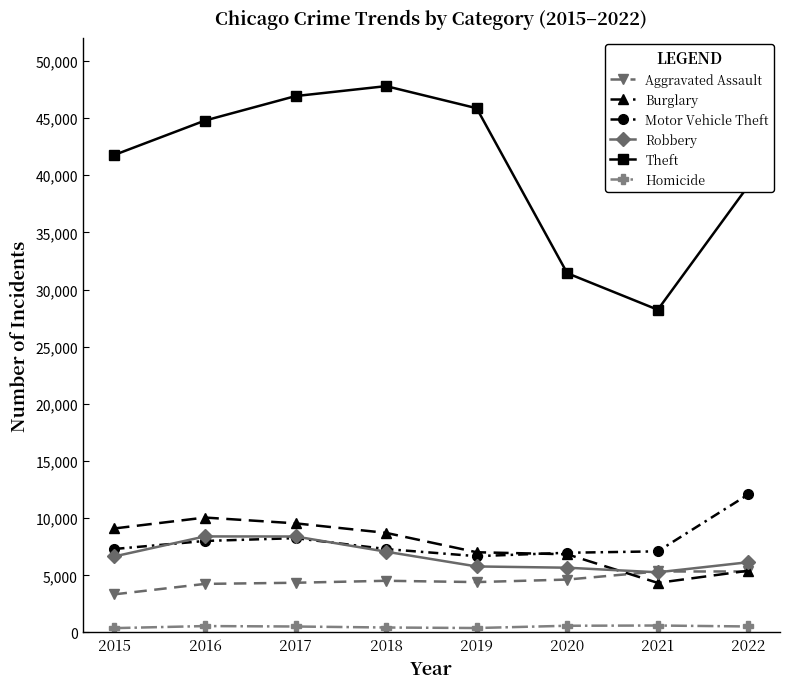

Between 2015 and 2018, which series saw the biggest shift?

Theft